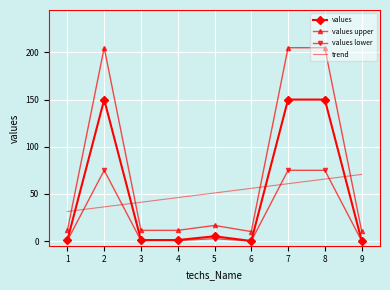

True or false: values lower and values upper intersect in this chart.

False